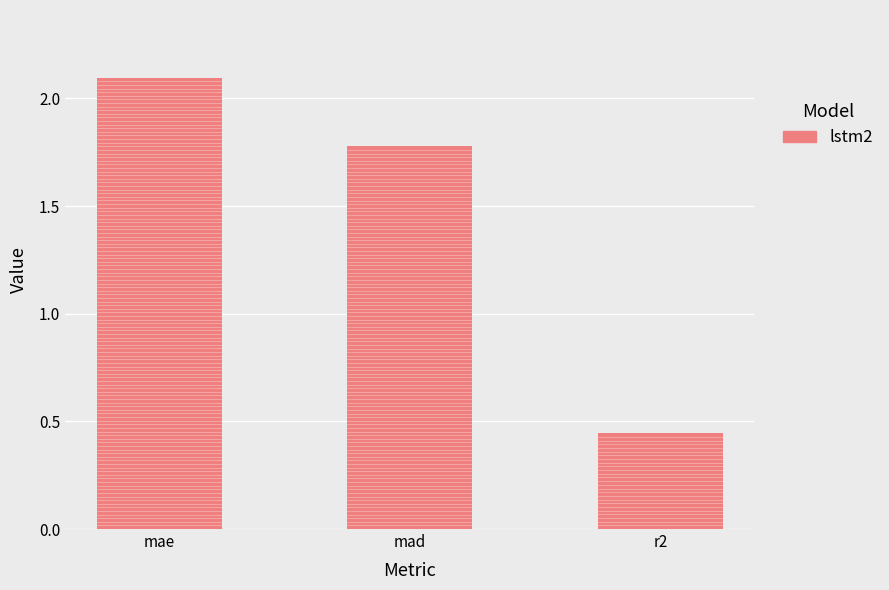

Rank the categories by value from lowest to highest.

r2, mad, mae